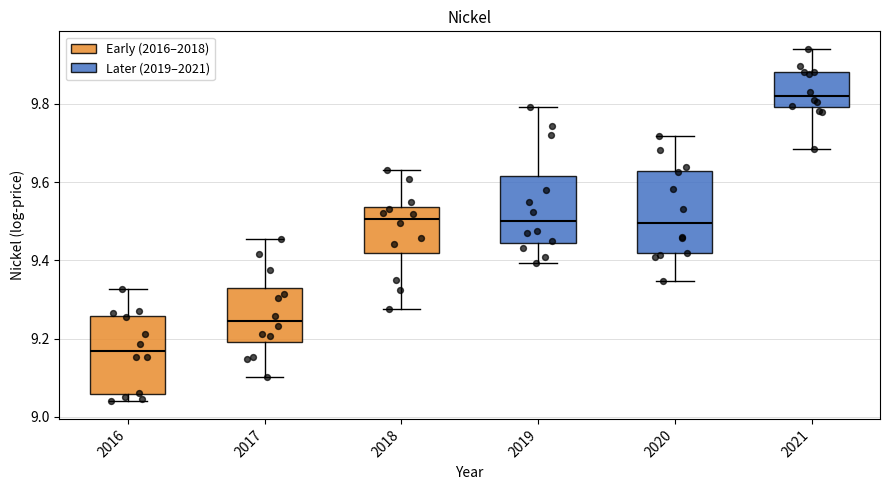

Which box has the lowest median line?

2016